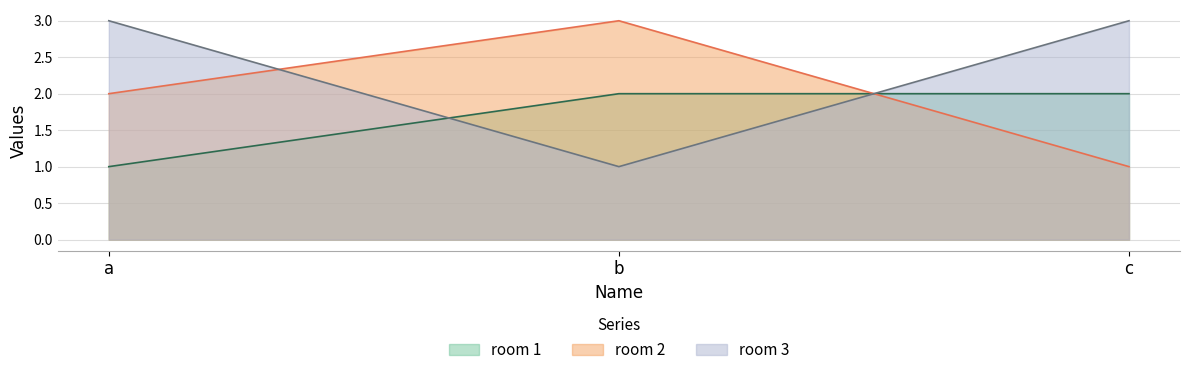

What is the lowest value of the room 1 series?

1